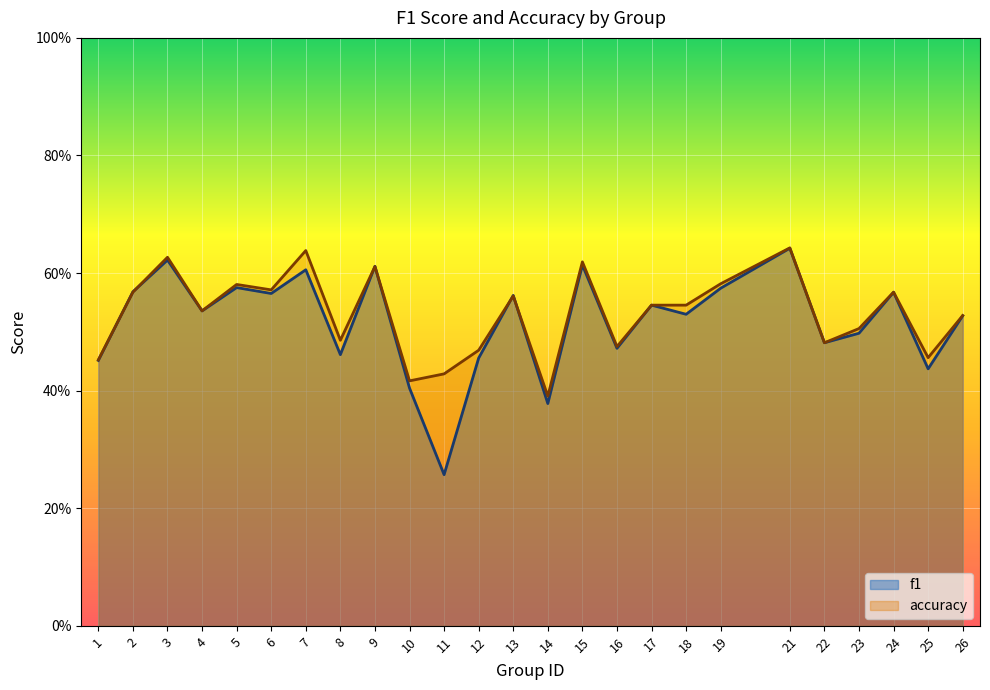

What is the value of the f1 point at the 12th from the left?

0.5